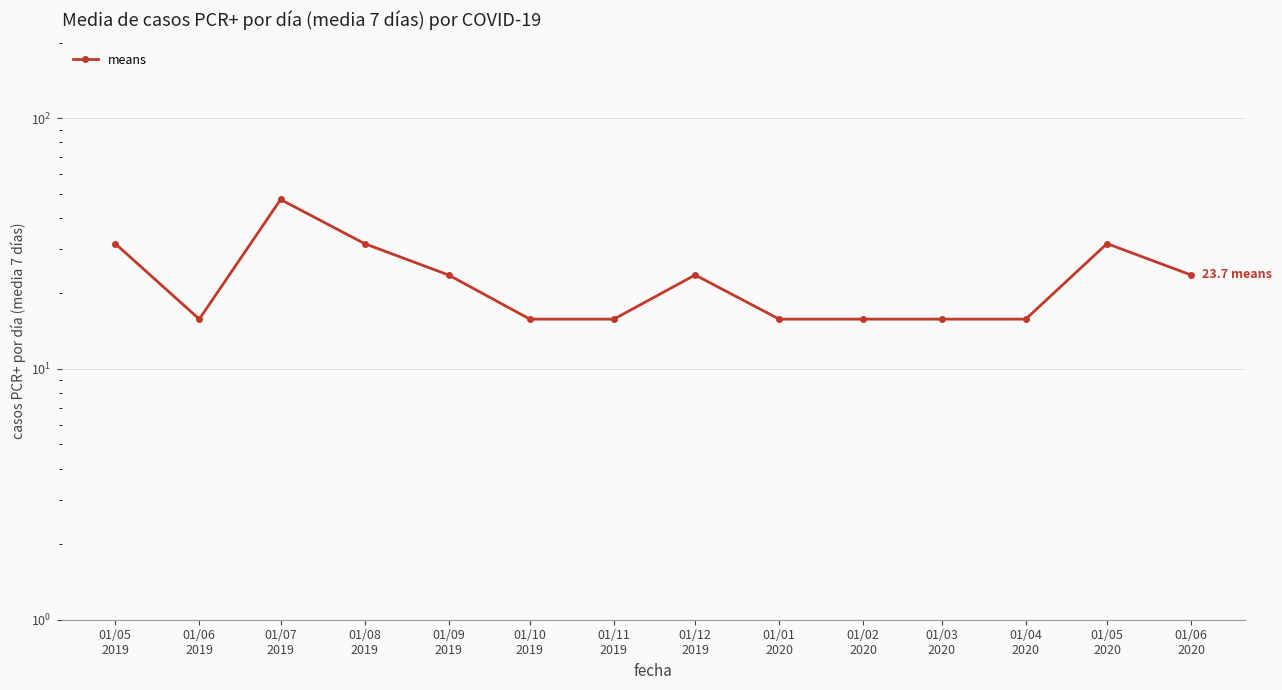

What is the difference between the maximum and second lowest values?

31.6